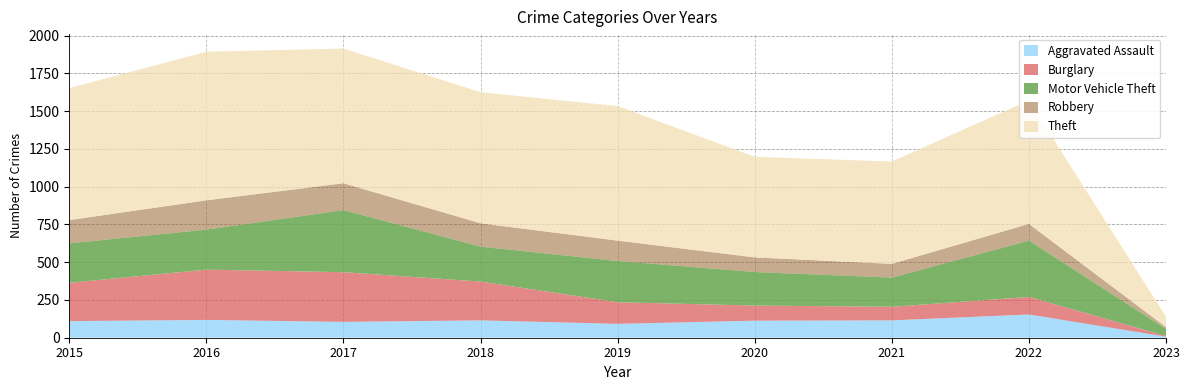

Reading left to right, list all the values displayed in this chart.

Aggravated Assault: 2015=110	2016=118	2017=105	2018=115	2019=92	2020=113	2021=115	2022=154	2023=7
Burglary: 2015=254	2016=333	2017=329	2018=257	2019=143	2020=100	2021=90	2022=116	2023=4
Motor Vehicle Theft: 2015=261	2016=265	2017=411	2018=231	2019=273	2020=222	2021=193	2022=373	2023=47
Robbery: 2015=154	2016=194	2017=178	2018=155	2019=135	2020=97	2021=91	2022=111	2023=12
Theft: 2015=874	2016=984	2017=892	2018=868	2019=891	2020=666	2021=678	2022=818	2023=69